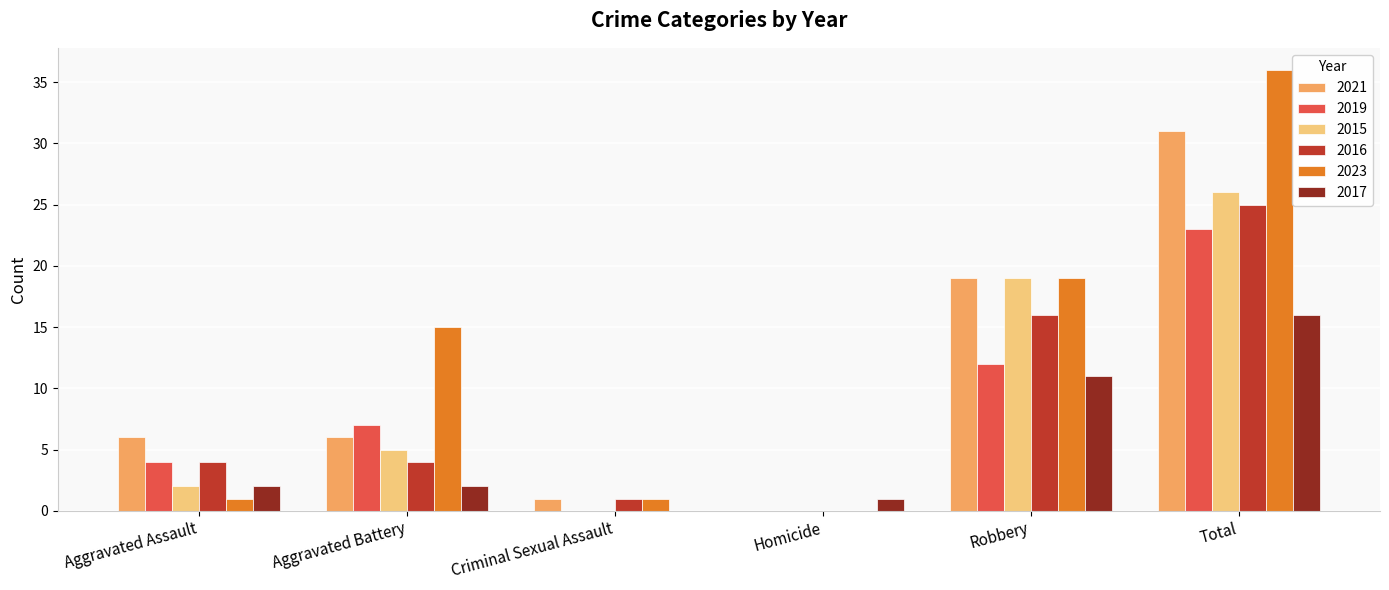

The 2019 series shows 12 at Robbery. True or false?

True